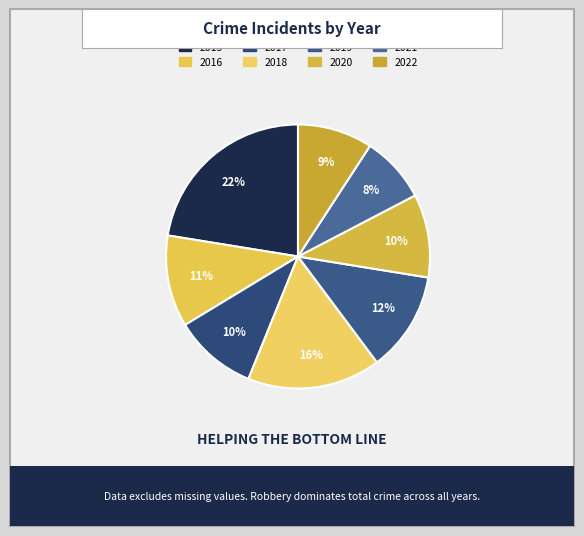

What percentage do 2021 and 2015 together represent?

30.6%